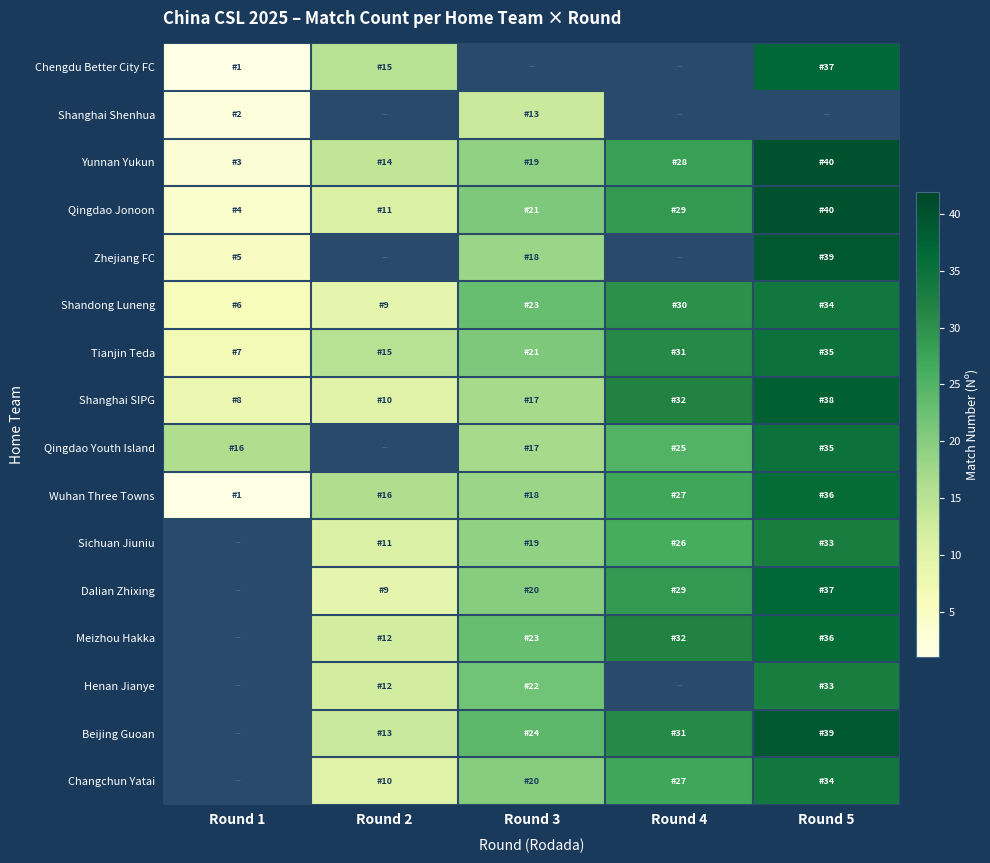

Reading left to right, what are all the values shown in this chart?

Chengdu Better City FC: Round 1=1	Round 2=15	Round 3=0	Round 4=0	Round 5=37
Shanghai Shenhua: Round 1=2	Round 2=0	Round 3=13	Round 4=0	Round 5=0
Yunnan Yukun: Round 1=3	Round 2=14	Round 3=19	Round 4=28	Round 5=40
Qingdao Jonoon: Round 1=4	Round 2=11	Round 3=21	Round 4=29	Round 5=40
Zhejiang FC: Round 1=5	Round 2=0	Round 3=18	Round 4=0	Round 5=39
Shandong Luneng: Round 1=6	Round 2=9	Round 3=23	Round 4=30	Round 5=34
Tianjin Teda: Round 1=7	Round 2=15	Round 3=21	Round 4=31	Round 5=35
Shanghai SIPG: Round 1=8	Round 2=10	Round 3=17	Round 4=32	Round 5=38
Qingdao Youth Island: Round 1=16	Round 2=0	Round 3=17	Round 4=25	Round 5=35
Wuhan Three Towns: Round 1=1	Round 2=16	Round 3=18	Round 4=27	Round 5=36
Sichuan Jiuniu: Round 1=0	Round 2=11	Round 3=19	Round 4=26	Round 5=33
Dalian Zhixing: Round 1=0	Round 2=9	Round 3=20	Round 4=29	Round 5=37
Meizhou Hakka: Round 1=0	Round 2=12	Round 3=23	Round 4=32	Round 5=36
Henan Jianye: Round 1=0	Round 2=12	Round 3=22	Round 4=0	Round 5=33
Beijing Guoan: Round 1=0	Round 2=13	Round 3=24	Round 4=31	Round 5=39
Changchun Yatai: Round 1=0	Round 2=10	Round 3=20	Round 4=27	Round 5=34